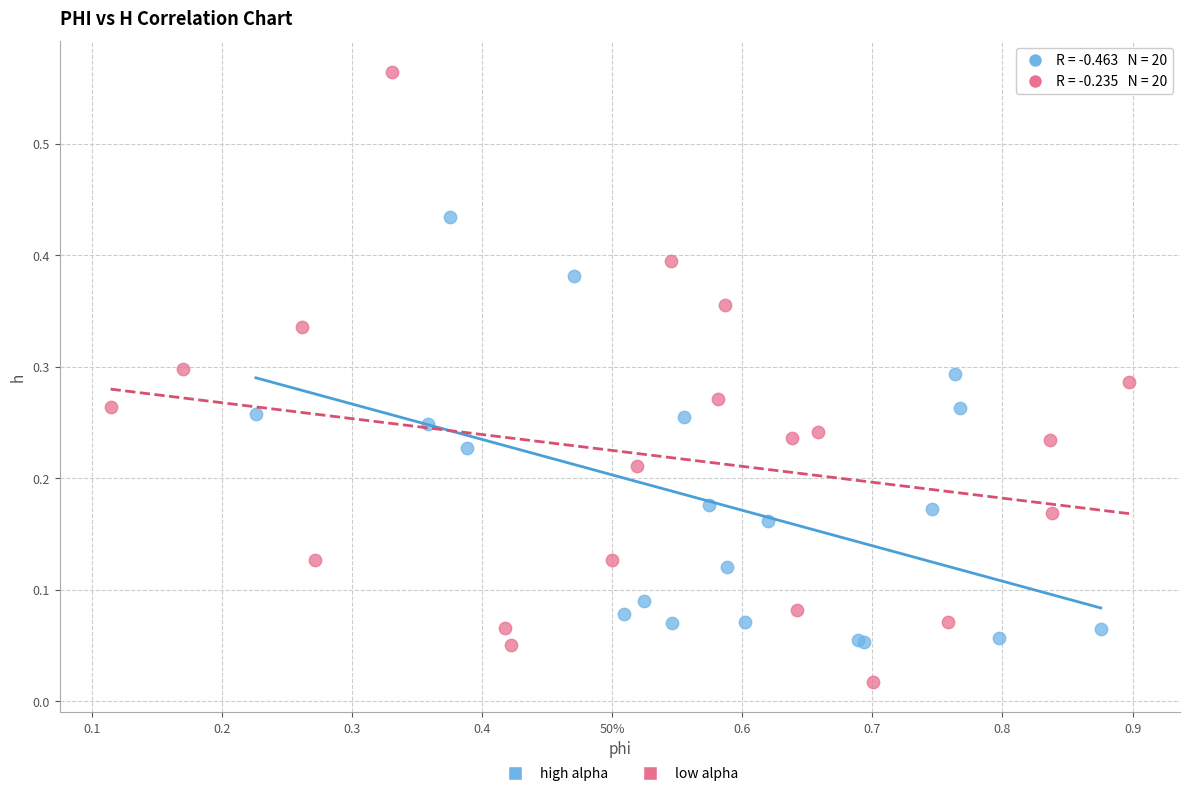

Which series has the widest spread of Y values?

low alpha